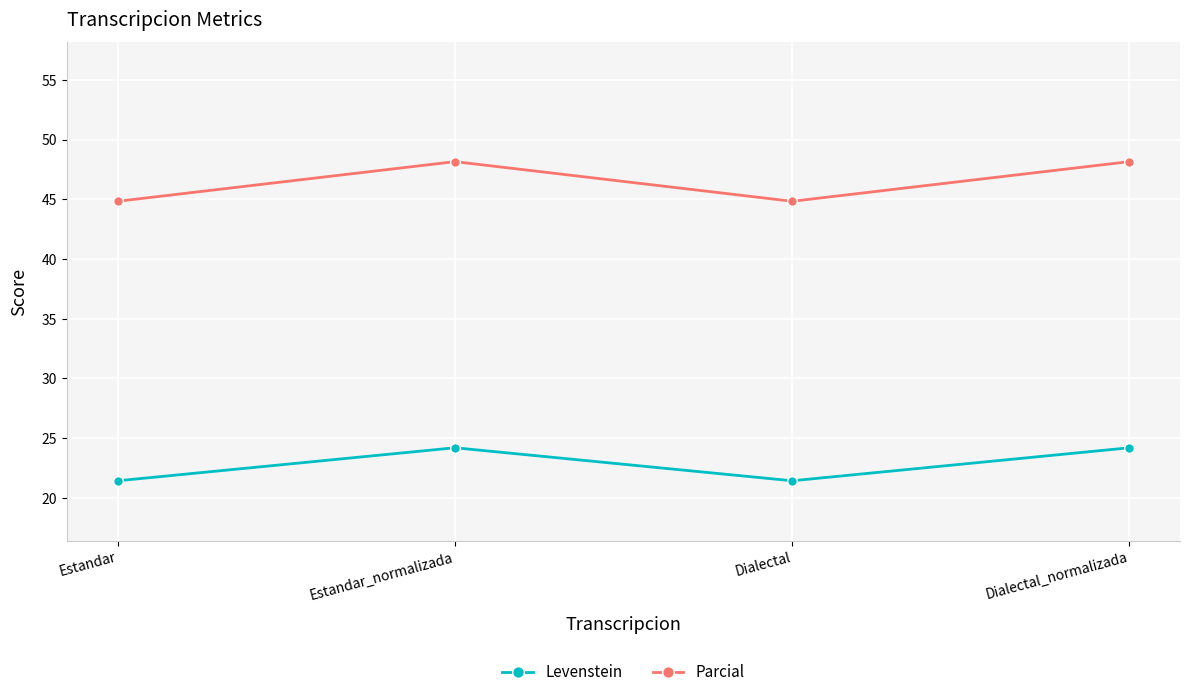

What is the difference between the second highest and minimum values in the Parcial series?

3.3